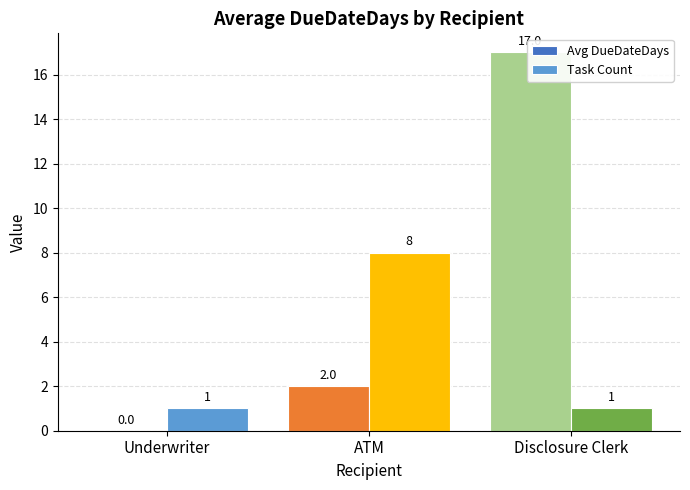

Count the number of data series in this chart.

2